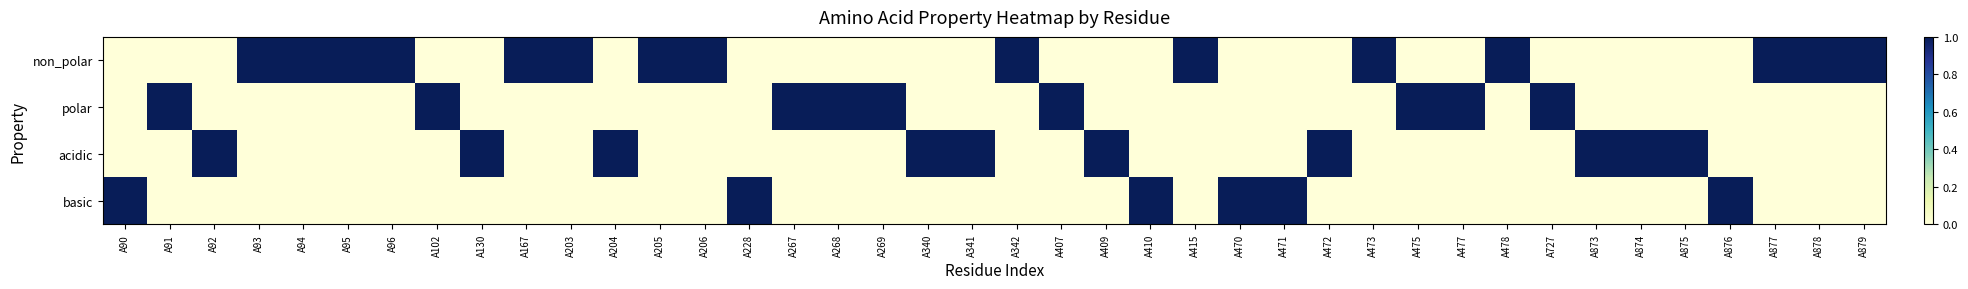

How many categories are shown in the chart?

40